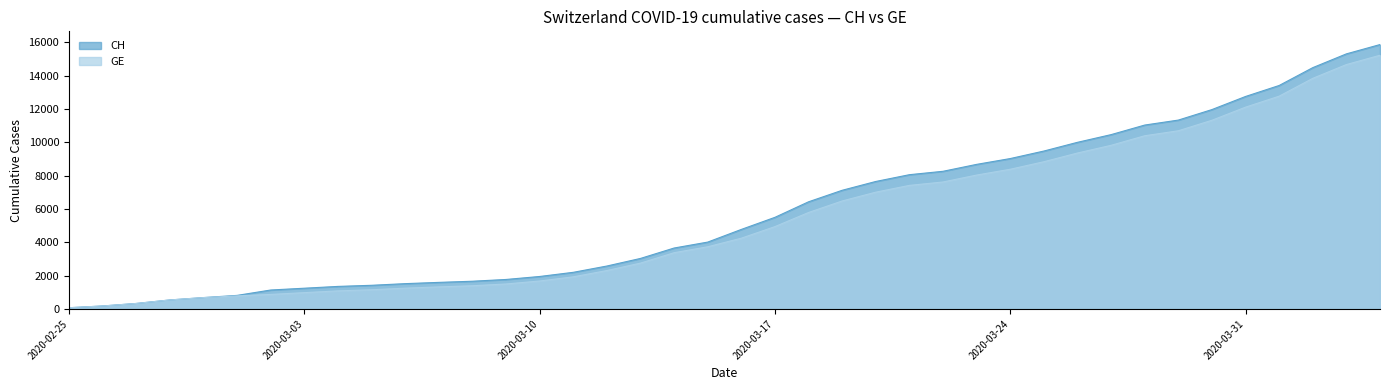

At which label does GE first exceed 4248?

2020-03-17